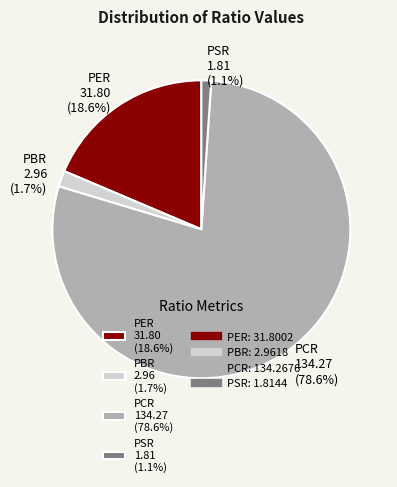

Does any single category account for the majority?

Yes